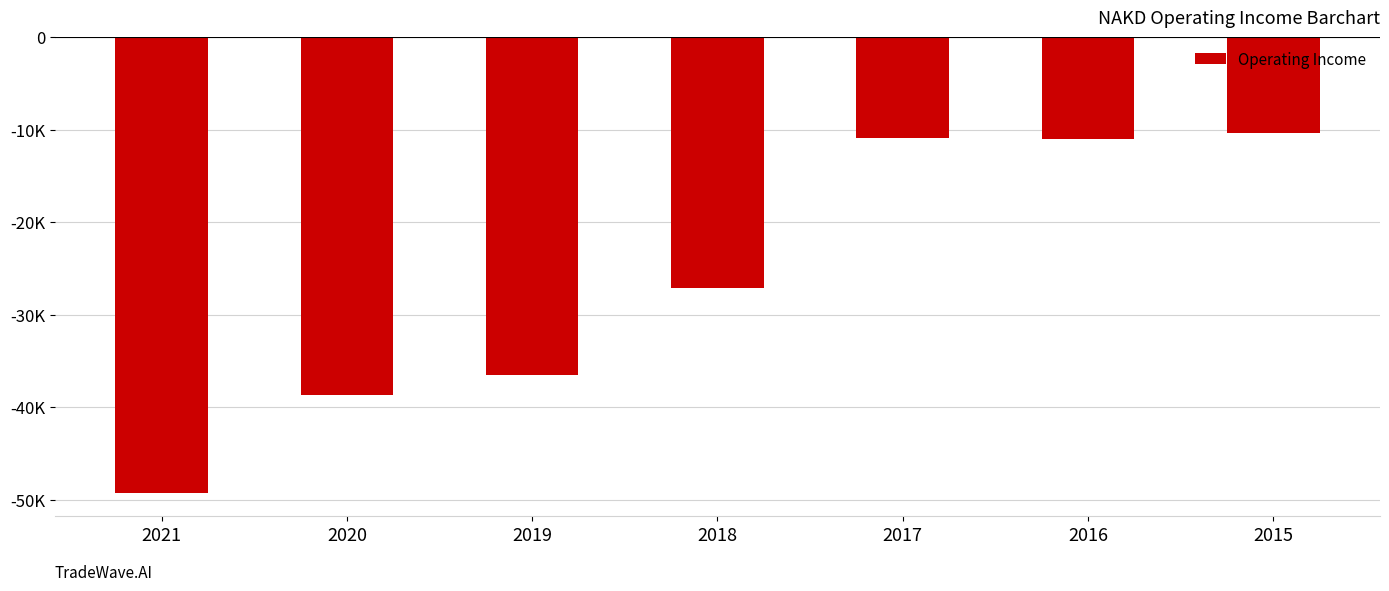

At which label is the value closest to -29850?

2018